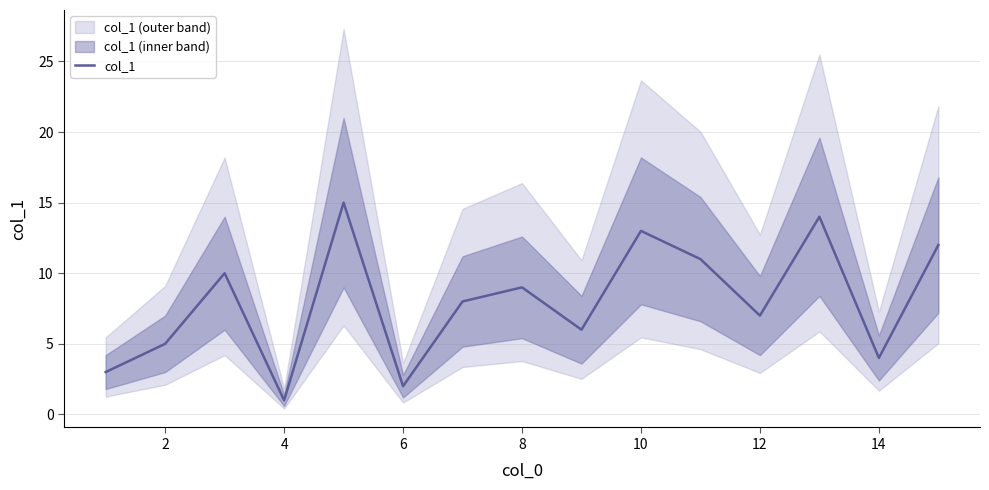

Is it true that col_1 equals 2 at 4?

False